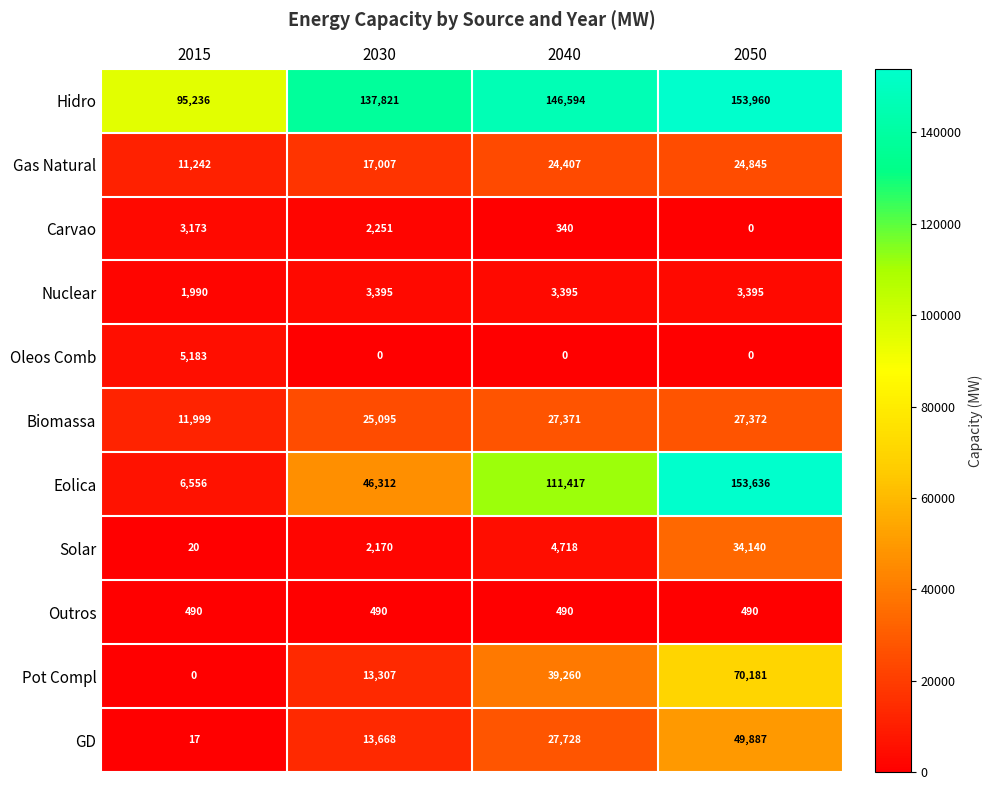

What is the difference between the maximum and minimum values in the Solar series?

34120